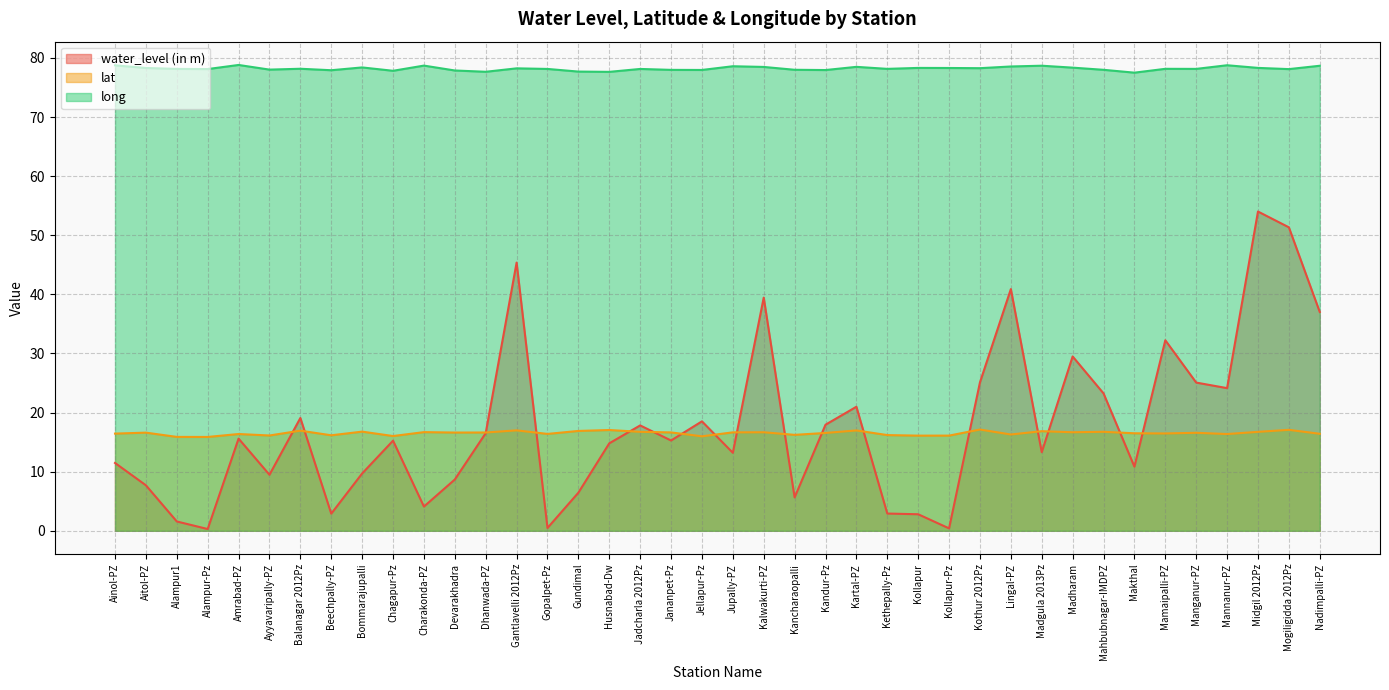

What is the sum of the lat values at Madgula 2013Pz and Madharam?

33.5